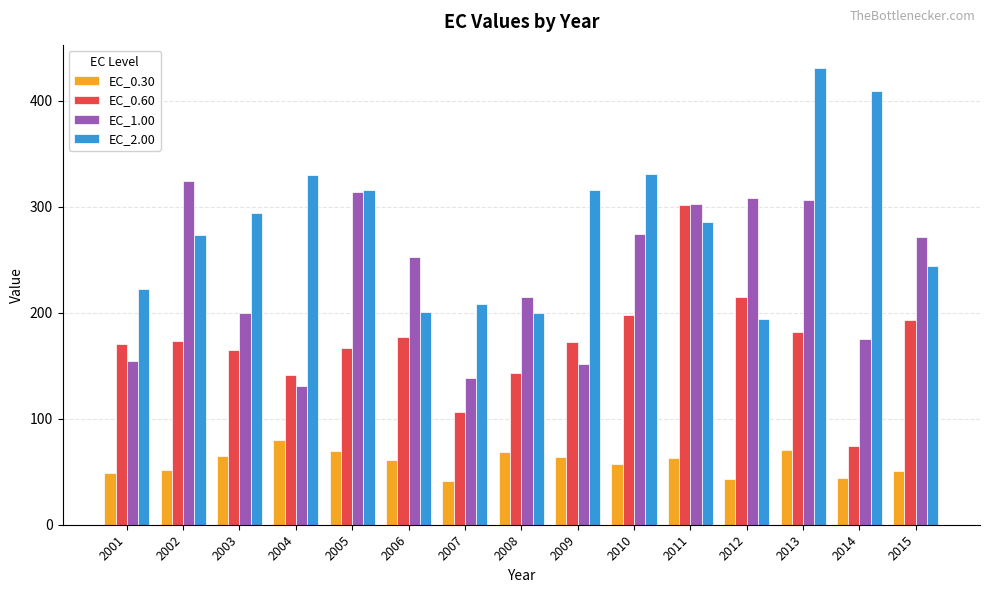

True or false: EC_0.30 has a value of 44.5 at 2014.

True